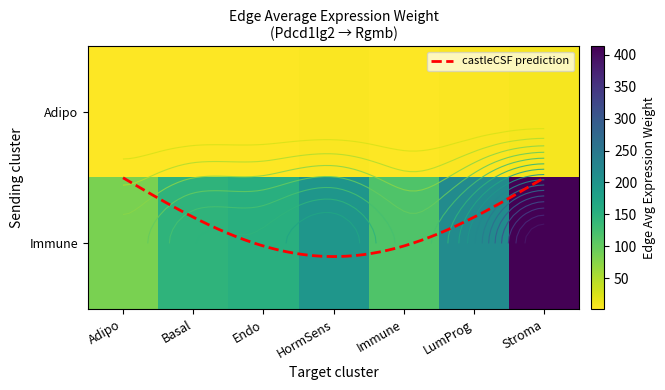

What is the sum of the Adipo values at Immune and Basal?

4.7